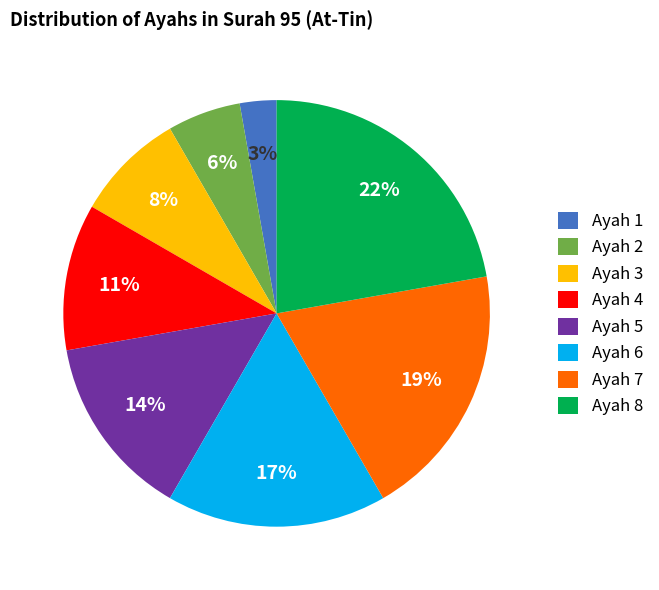

How many slices are in this pie chart?

8